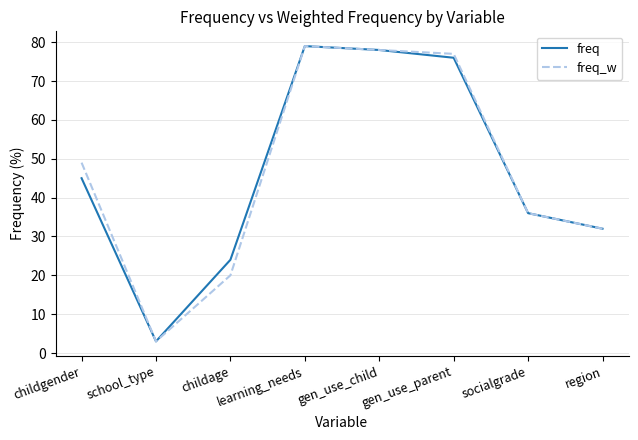

At which category is the sum across all series the highest?

learning_needs